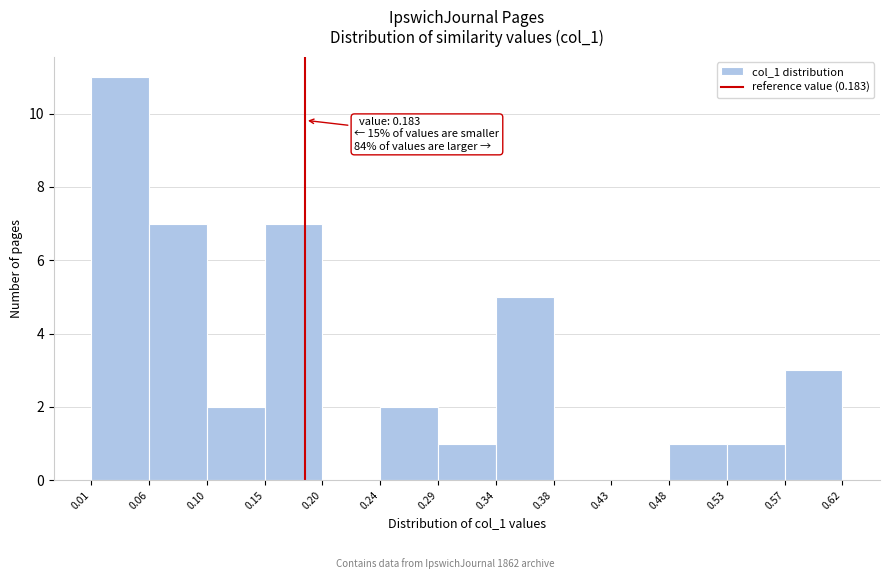

Over which range of the x-axis is the bar tallest?

0.01 to 0.06